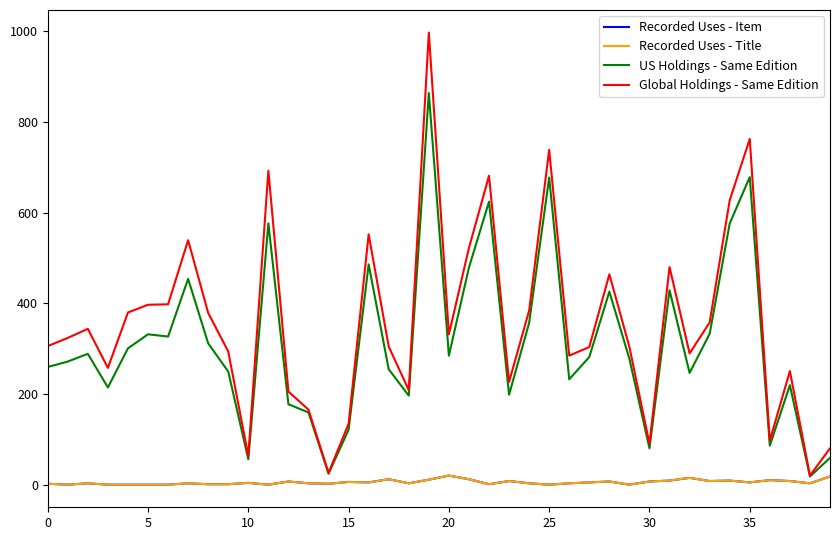

Does the chart display data point markers on the line(s)?

No